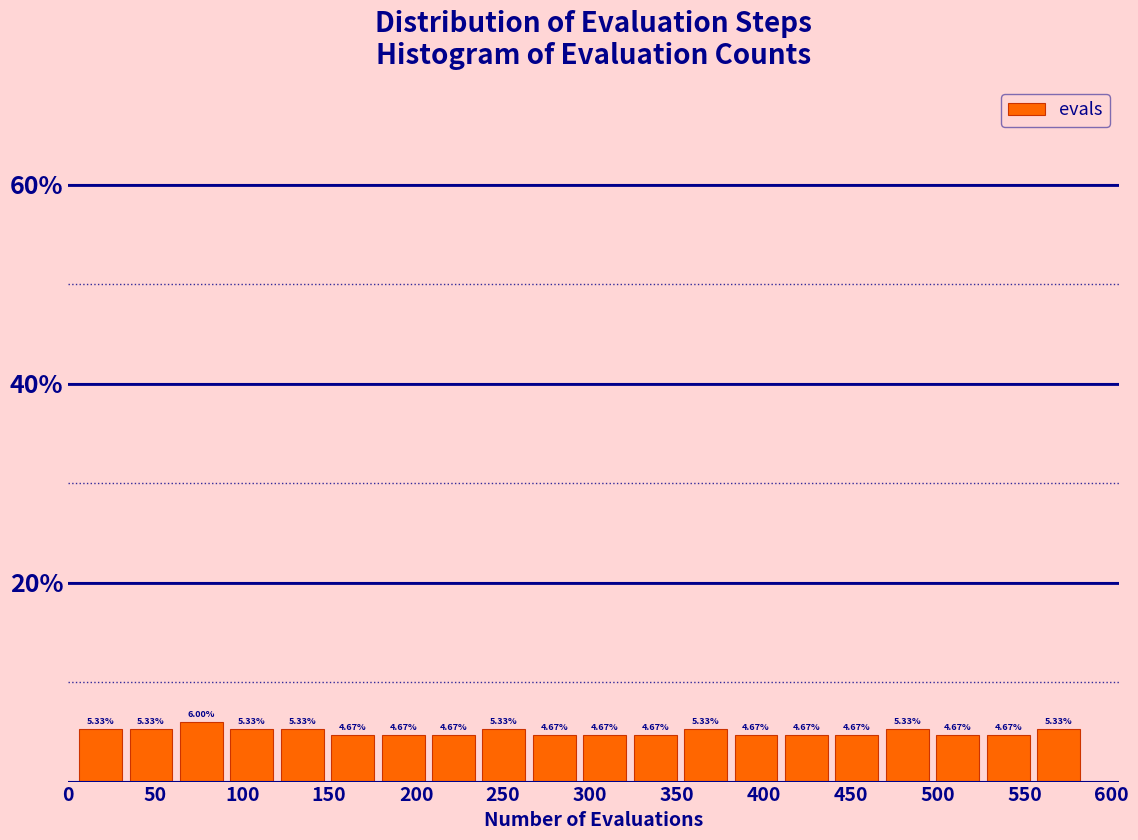

Reading left to right, list every bar in this chart as the range it spans on the x-axis followed by its height. The bar edges are not printed on the chart, so give them approximately, as read against the axis.

4 to 33: 5.33
33 to 62: 5.33
62 to 91: 6.00
91 to 120: 5.33
120 to 149: 5.33
149 to 178: 4.67
178 to 207: 4.67
207 to 236: 4.67
236 to 265: 5.33
265 to 294: 4.67
294 to 323: 4.67
323 to 352: 4.67
352 to 381: 5.33
381 to 410: 4.67
410 to 439: 4.67
439 to 468: 4.67
468 to 497: 5.33
497 to 526: 4.67
526 to 555: 4.67
555 to 584: 5.33